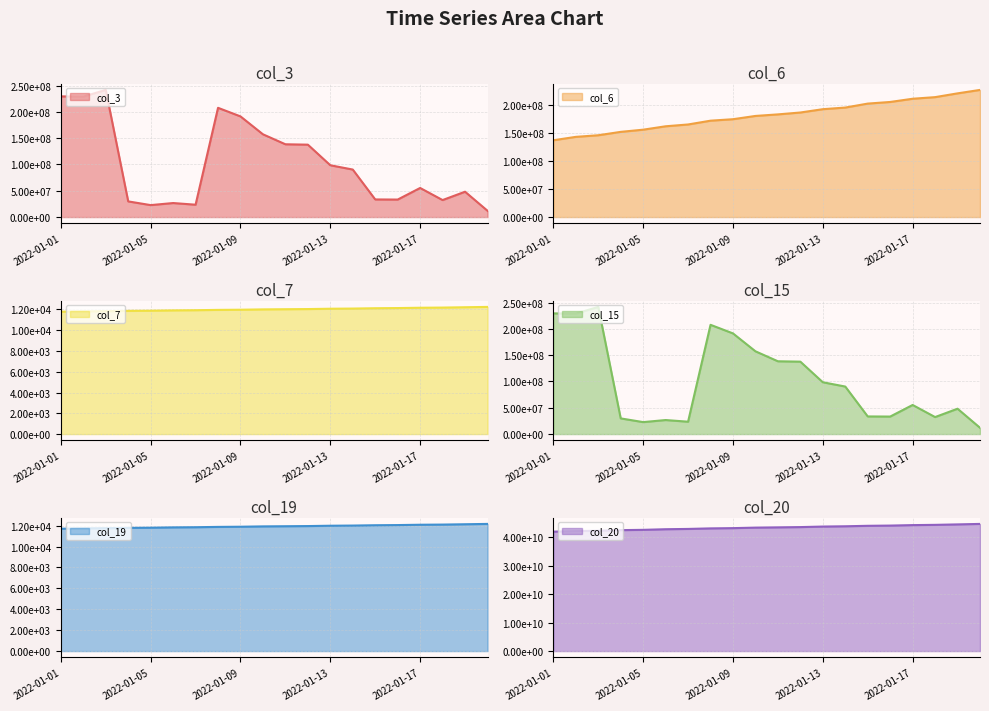

Between 2022-01-01 and 2022-01-05, which series saw the biggest shift?

col_20